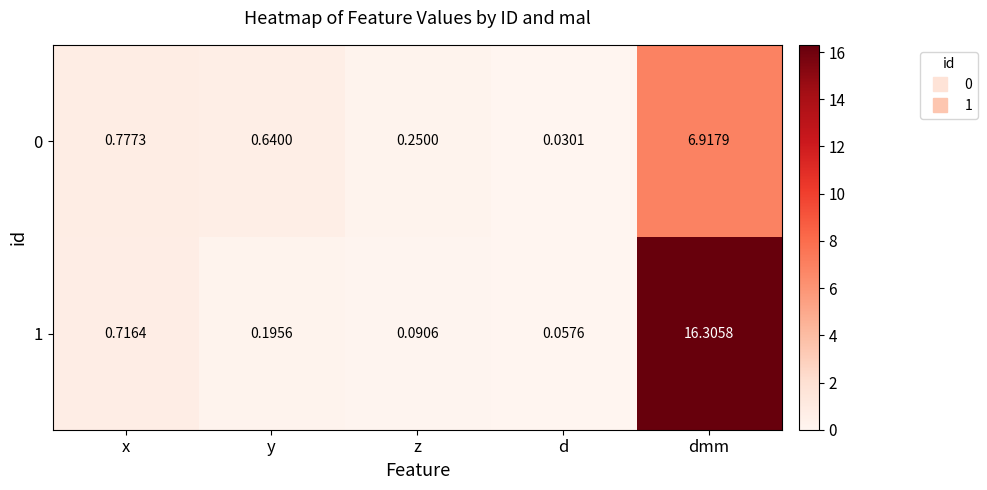

At which label is 0 closest to 3?

x